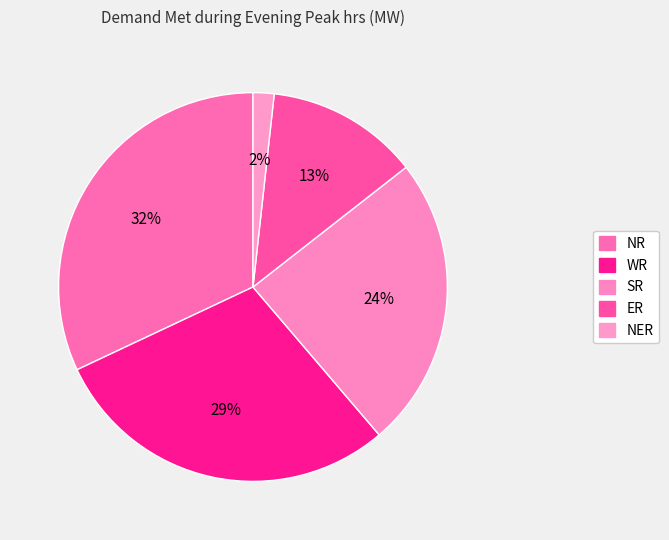

Count the number of slices in the pie.

5